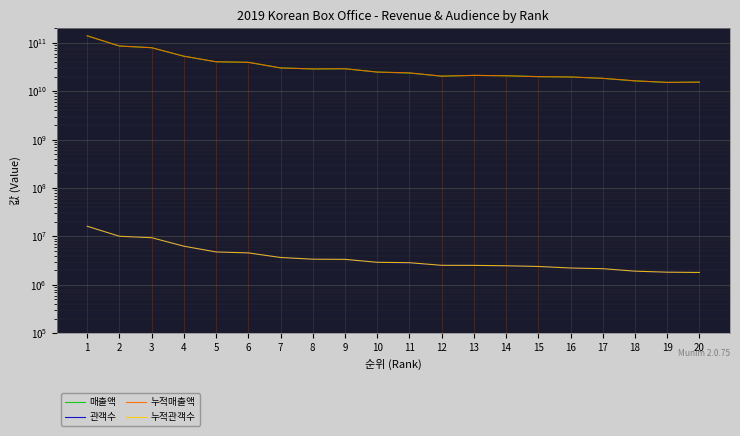

How many interior local valleys does the 매출액 series have?

3